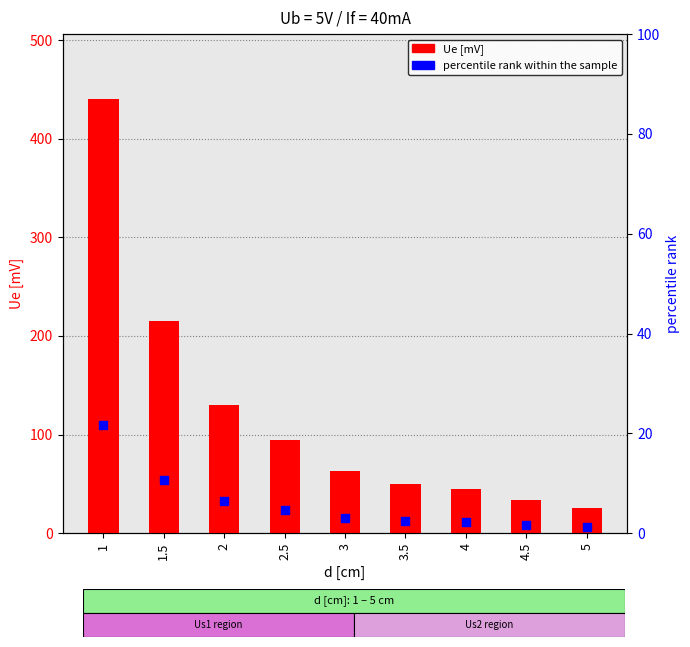

What are all the series names shown in the legend?

Ue [mV], percentile rank within the sample